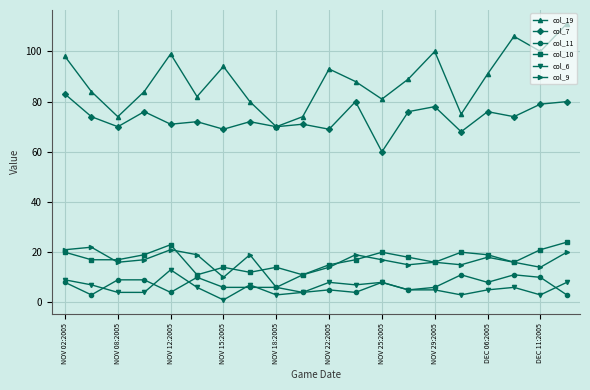

True or false: col_9 and col_6 intersect in this chart.

False